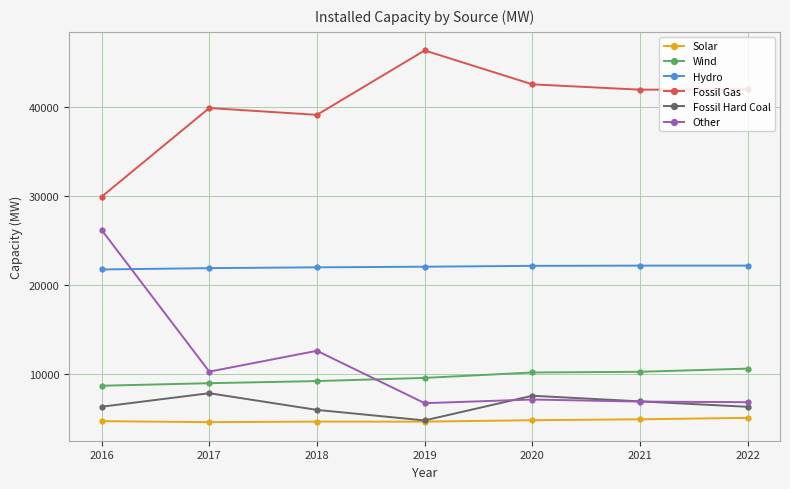

What is the difference between the Fossil Hard Coal values at 2022 and 2016?

10